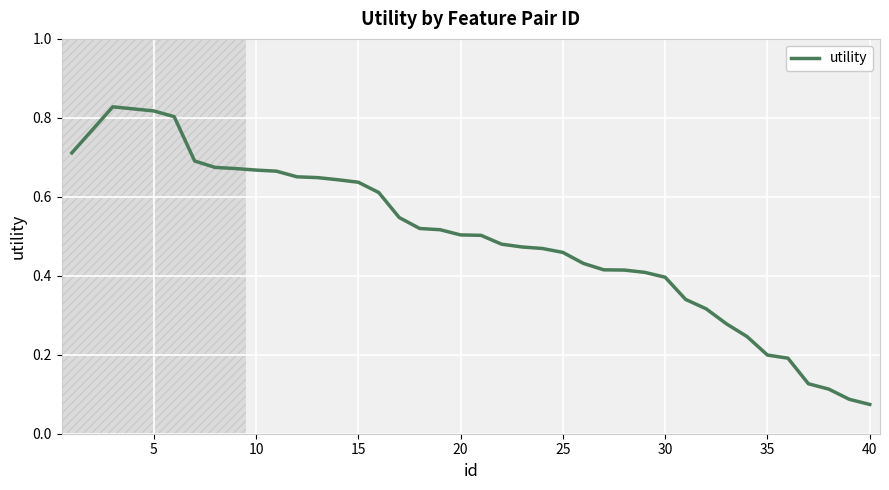

How many series are shown in this chart?

1